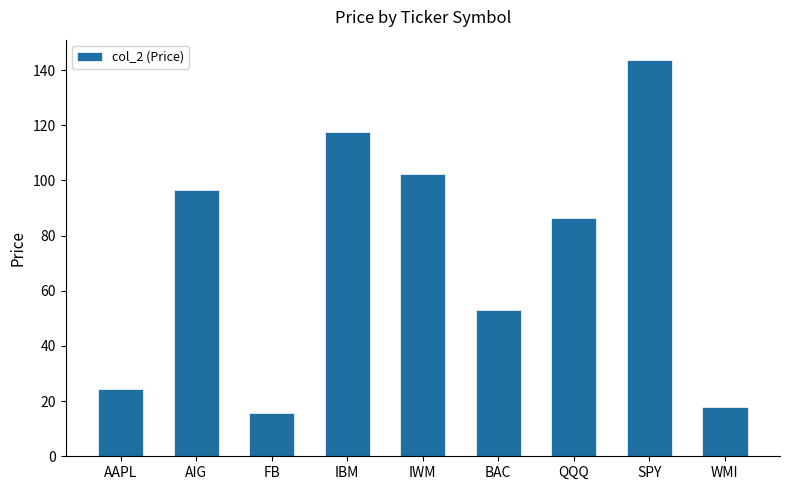

What is the difference between the second highest and second lowest values?

99.7